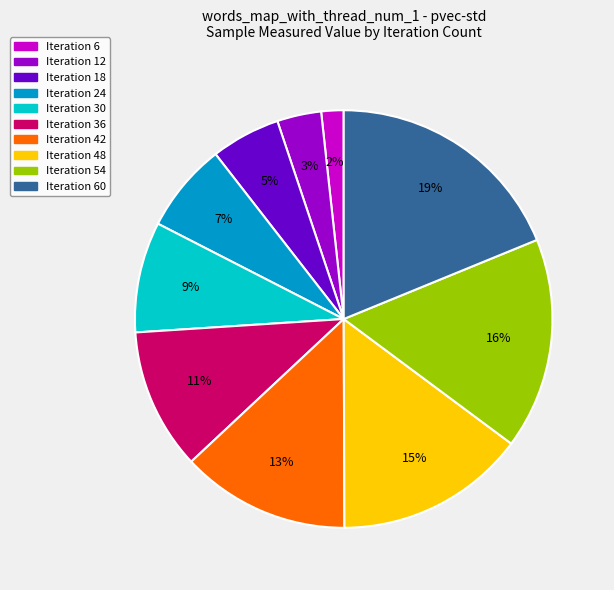

To the nearest percent, what is the difference between the largest and smallest slice percentages?

17%